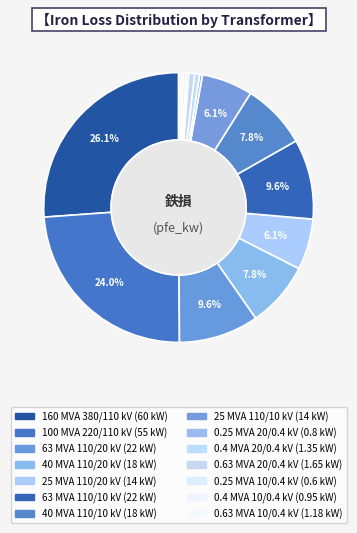

Rank the categories by value from lowest to highest.

0.25 MVA 10/0.4 kV, 0.25 MVA 20/0.4 kV, 0.4 MVA 10/0.4 kV, 0.63 MVA 10/0.4 kV, 0.4 MVA 20/0.4 kV, 0.63 MVA 20/0.4 kV, 25 MVA 110/20 kV, 25 MVA 110/10 kV, 40 MVA 110/20 kV, 40 MVA 110/10 kV, 63 MVA 110/20 kV, 63 MVA 110/10 kV, 100 MVA 220/110 kV, 160 MVA 380/110 kV